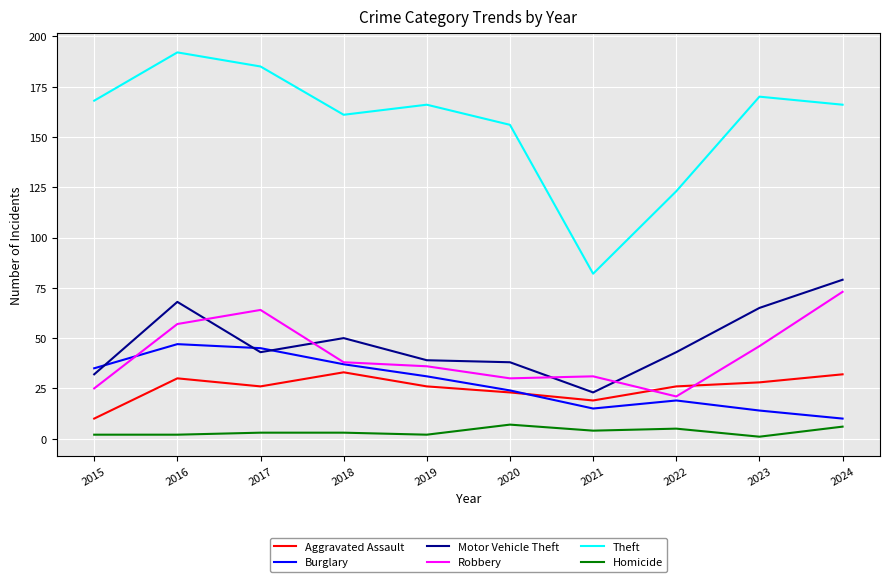

What value does the Burglary series have at 2018, to the nearest 5?

35